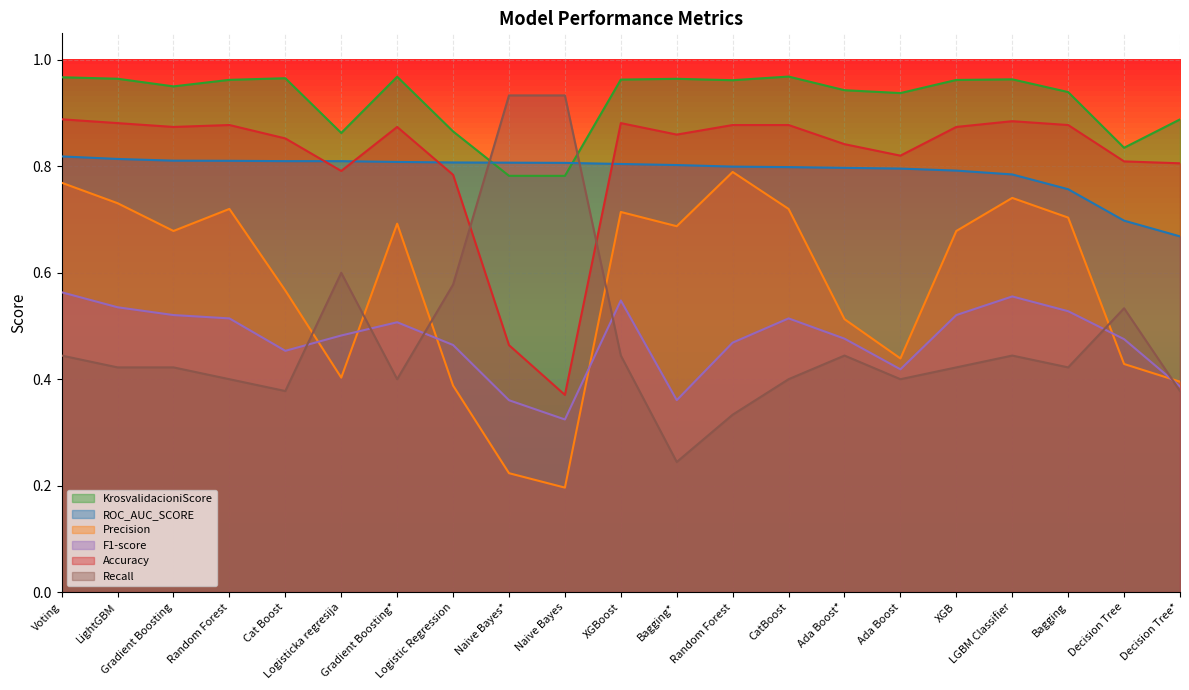

What is the label of the 15th point from the left?

Ada Boost*